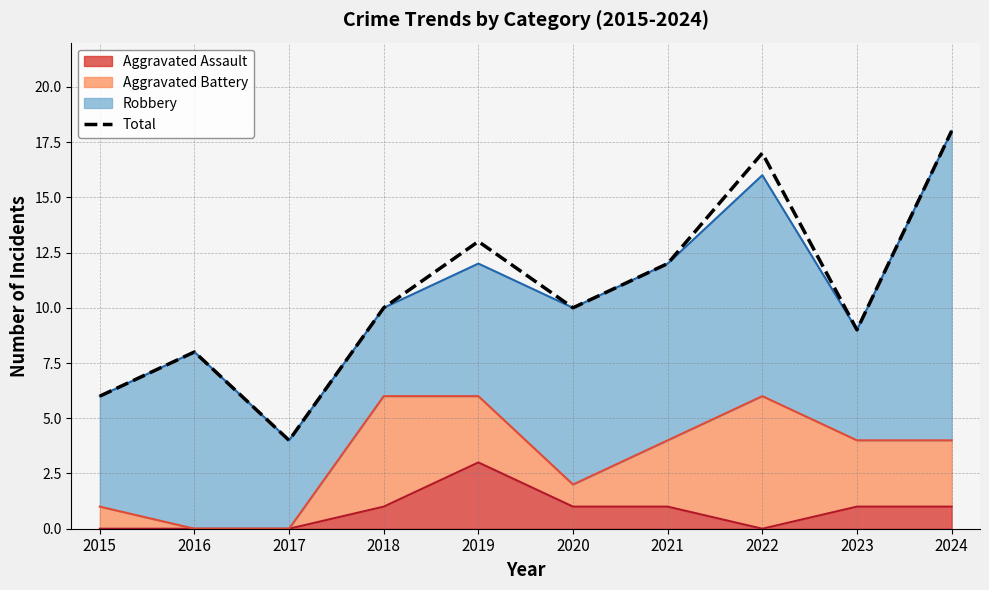

Reading left to right, extract all data points from this chart.

2015=6	2016=8	2017=4	2018=10	2019=13	2020=10	2021=12	2022=17	2023=9	2024=18